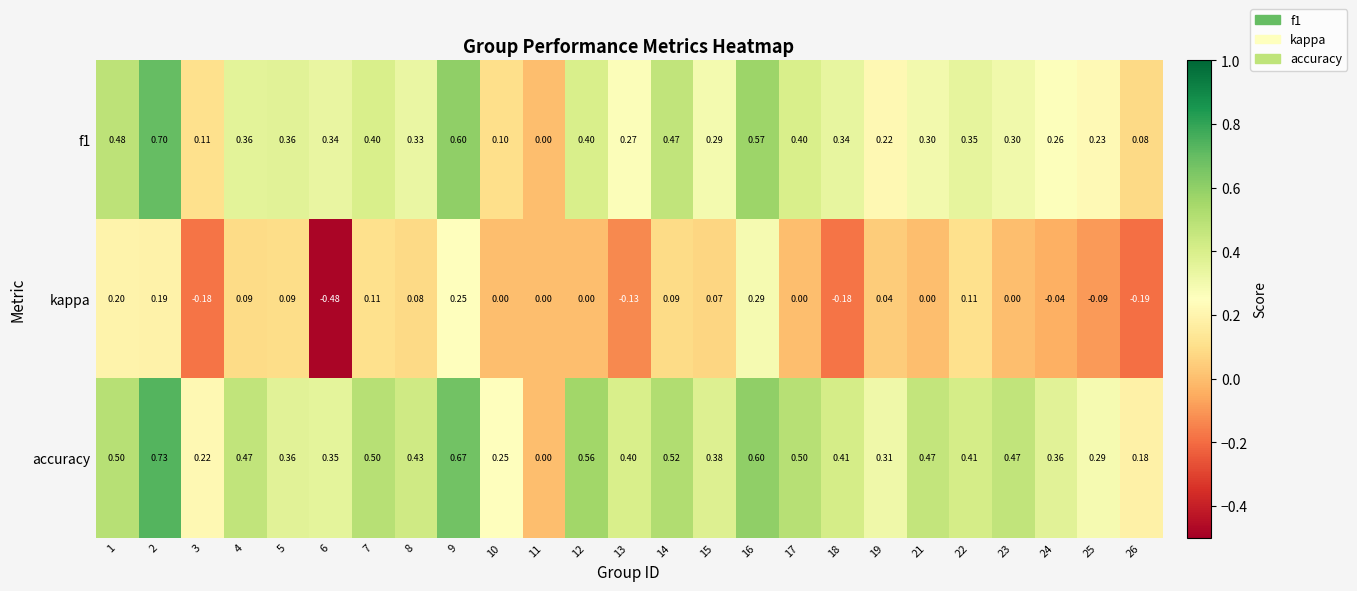

Which series changed the most between 25 and 26?

f1